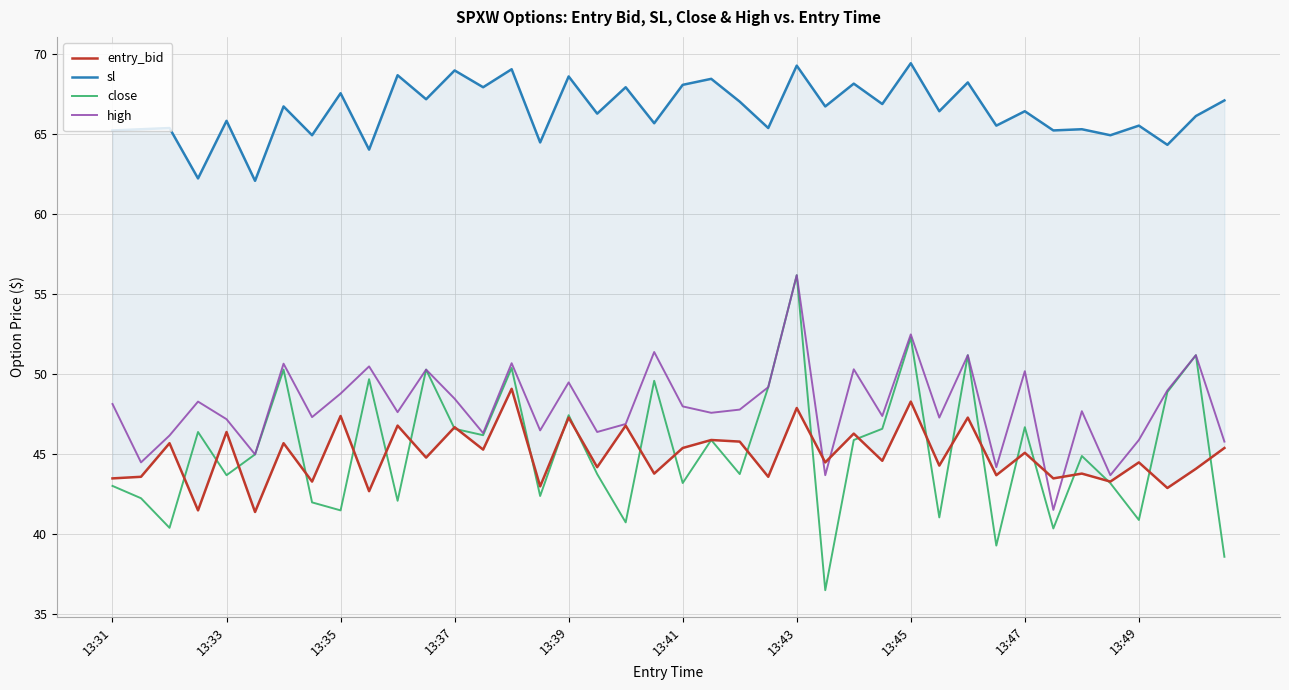

Between 11 and 10, which is larger?

10